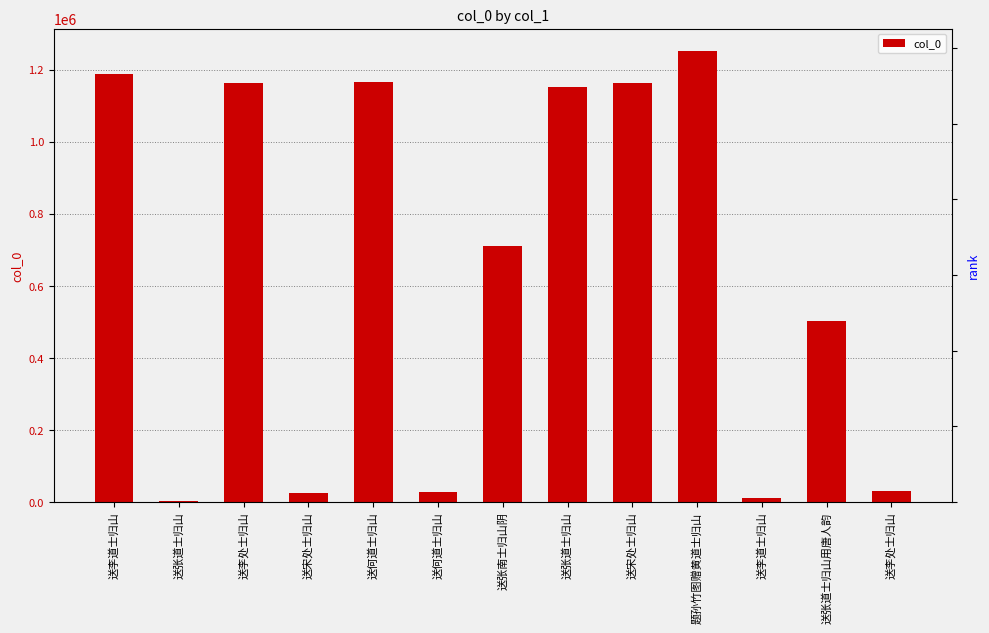

What is the greatest value displayed?

1251286